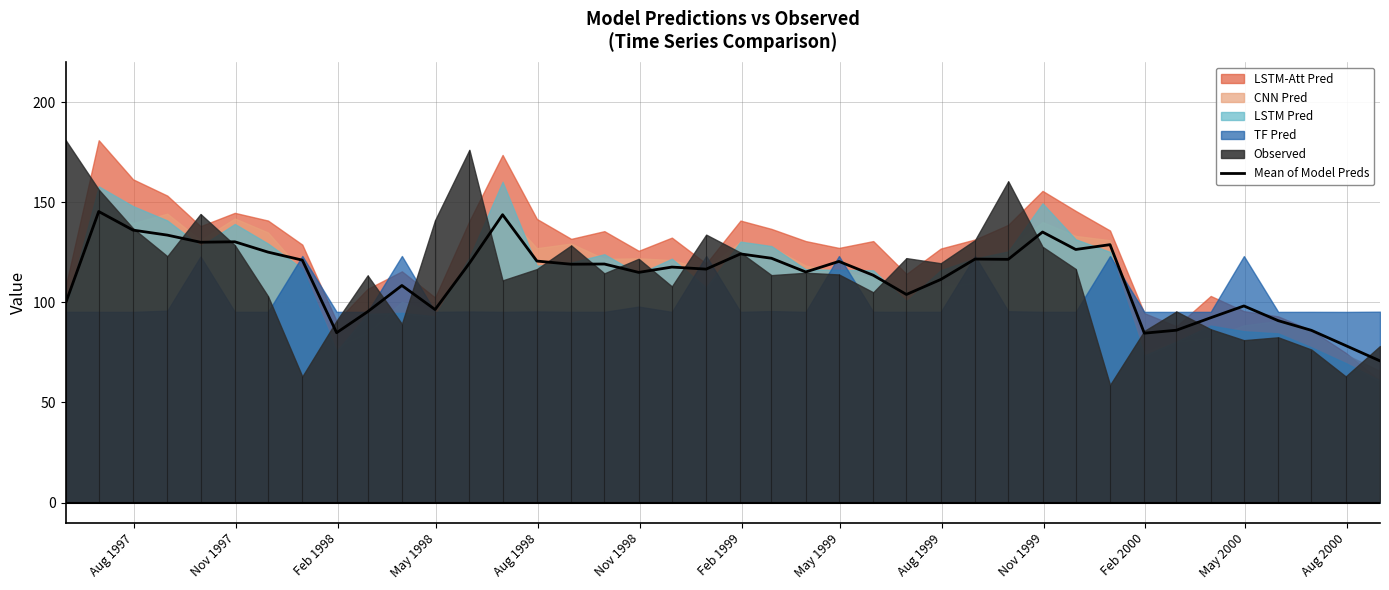

How many points are higher than both their immediate neighbors (excluding endpoints)?

12